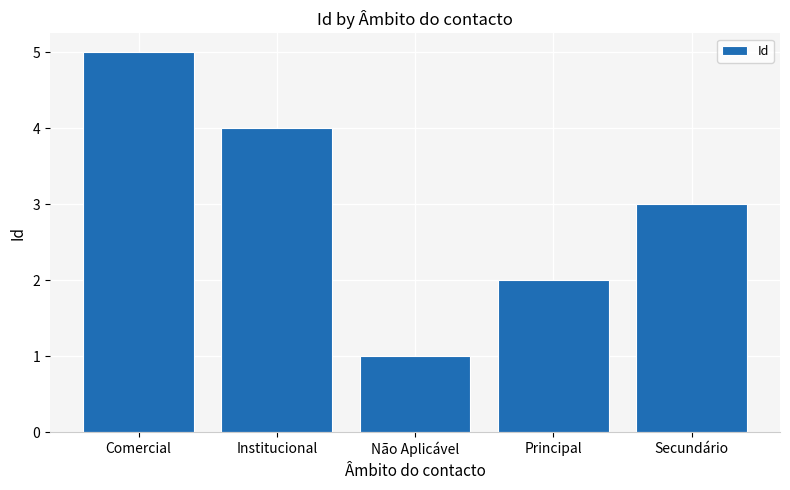

The value at Secundário is 5. True or false?

False